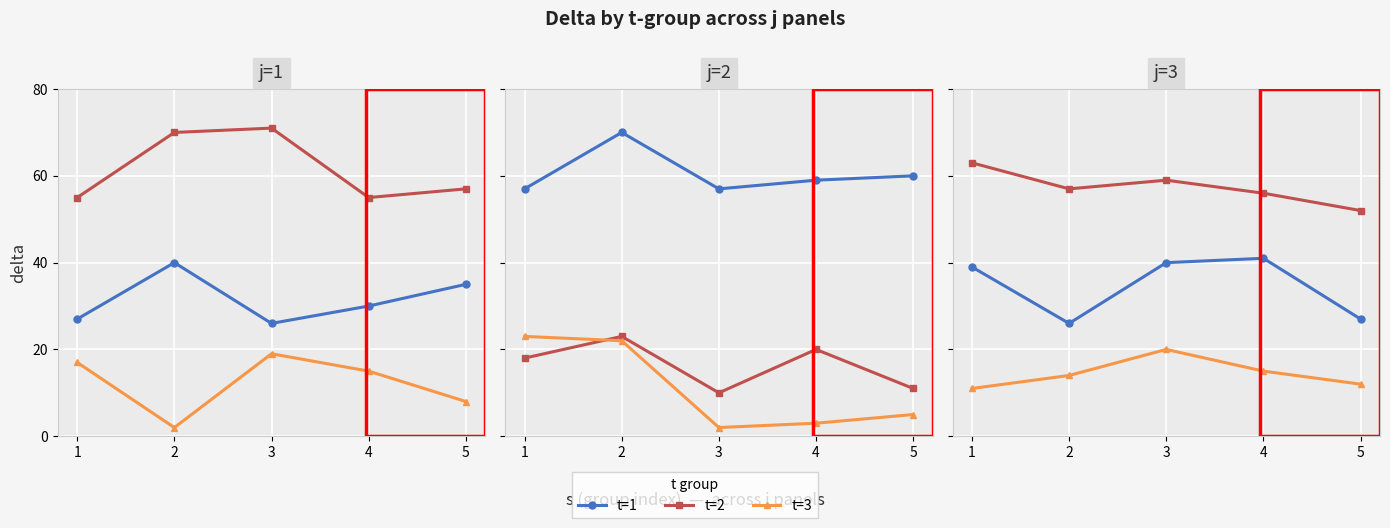

At which category does the chart reach its peak across all series?

1